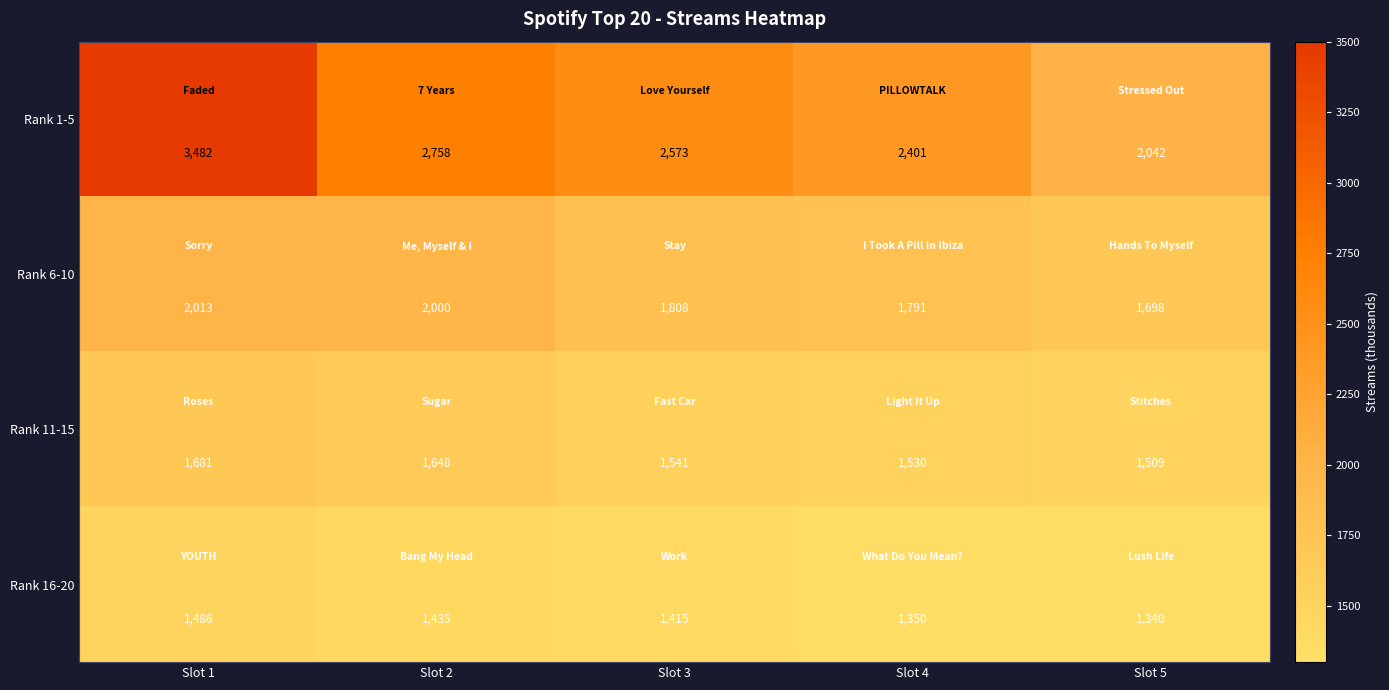

At Slot 4, list the series in order from smallest to largest.

Rank 16-20, Rank 11-15, Rank 6-10, Rank 1-5